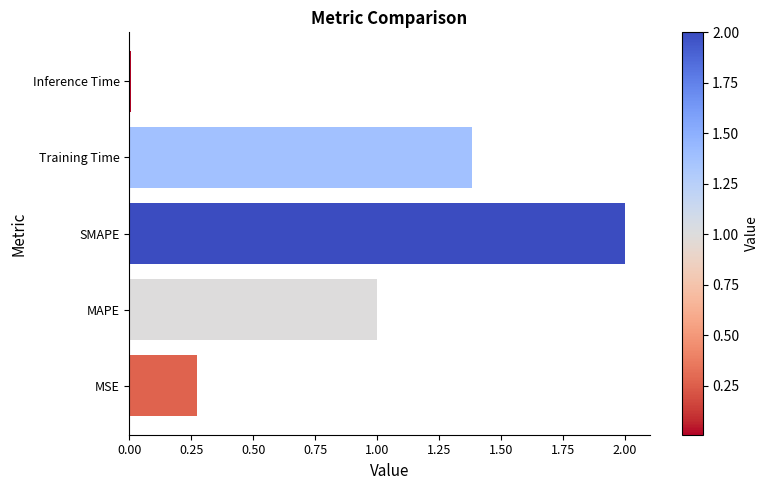

Which has a higher value, MSE or Training Time?

Training Time